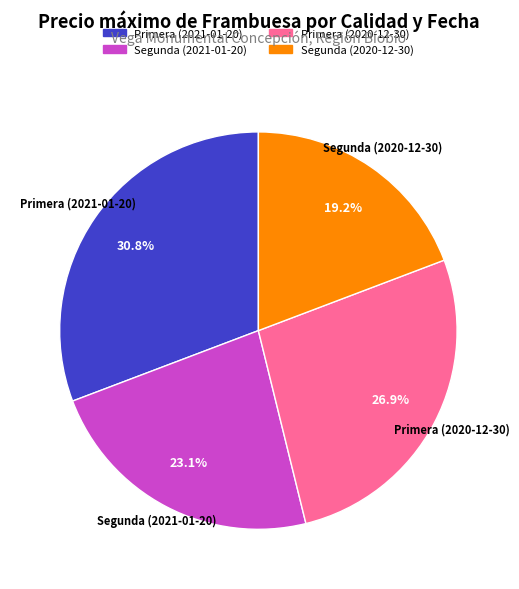

To the nearest percent, what is the difference between the Segunda (2020-12-30) and Segunda (2021-01-20) slice percentages?

4%